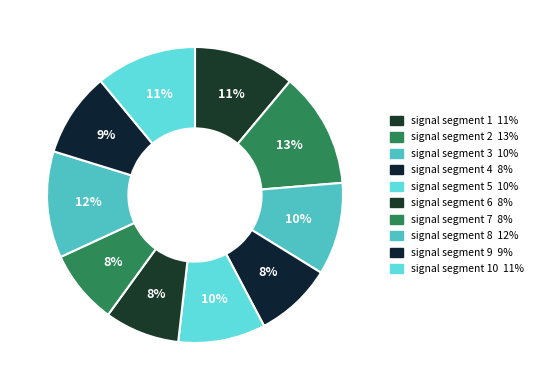

How many segments does this pie chart have?

10